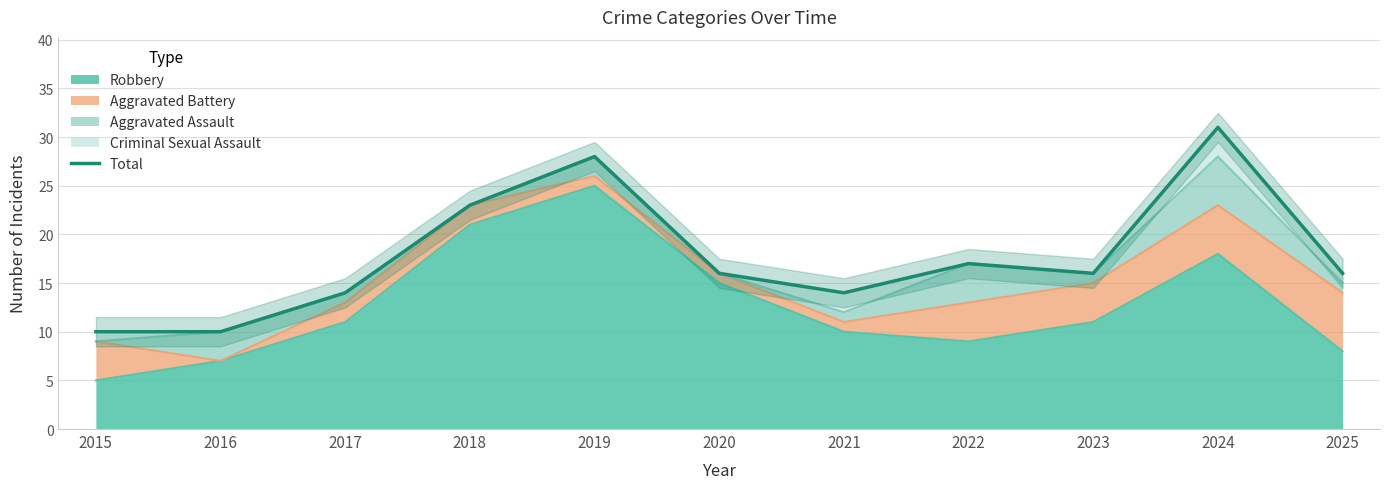

The Robbery series shows 2 at 2023. True or false?

False